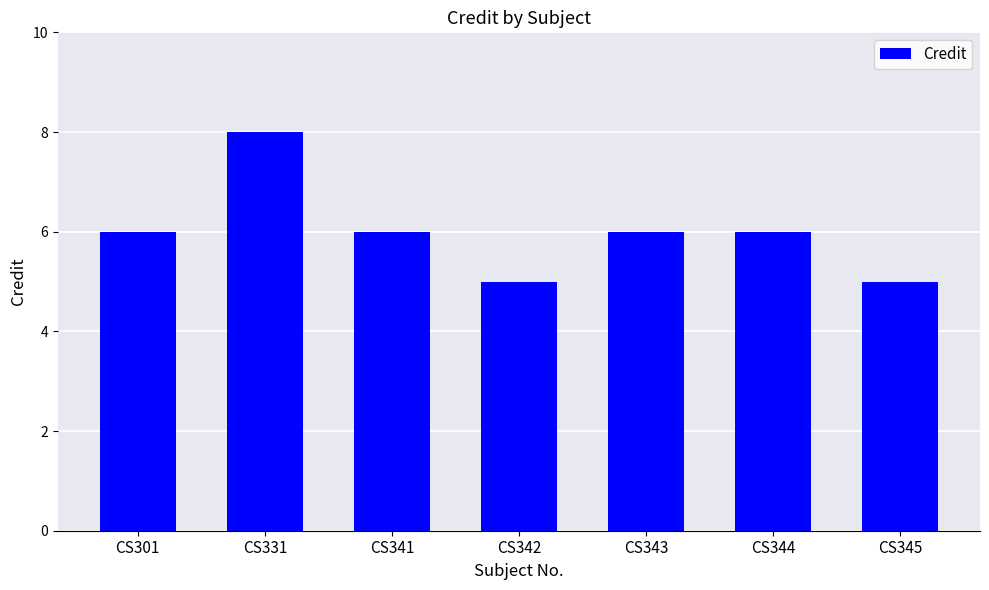

What is the change in value from CS344 to CS345?

-1